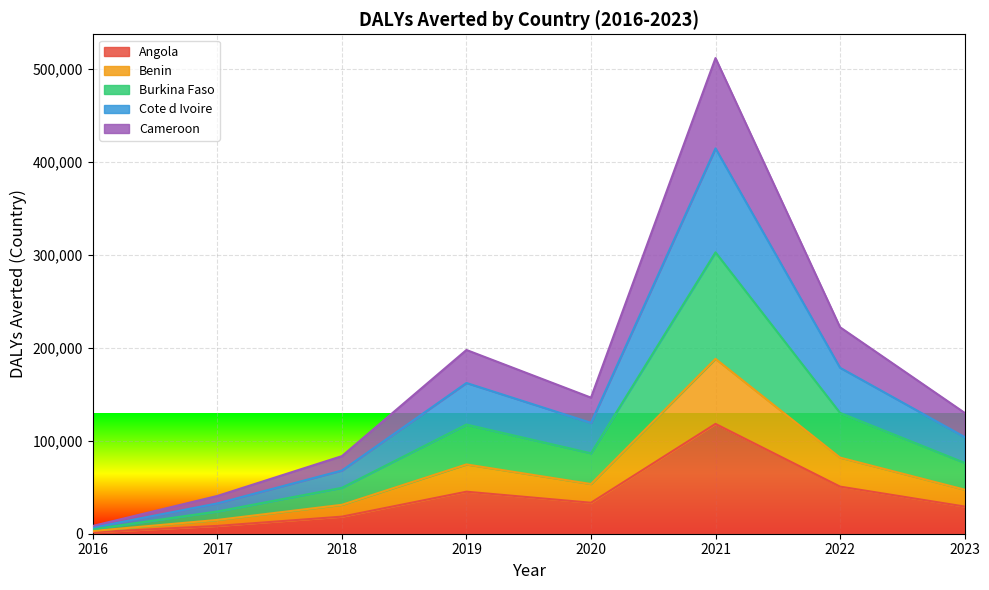

At which category is the sum across all series the highest?

2021